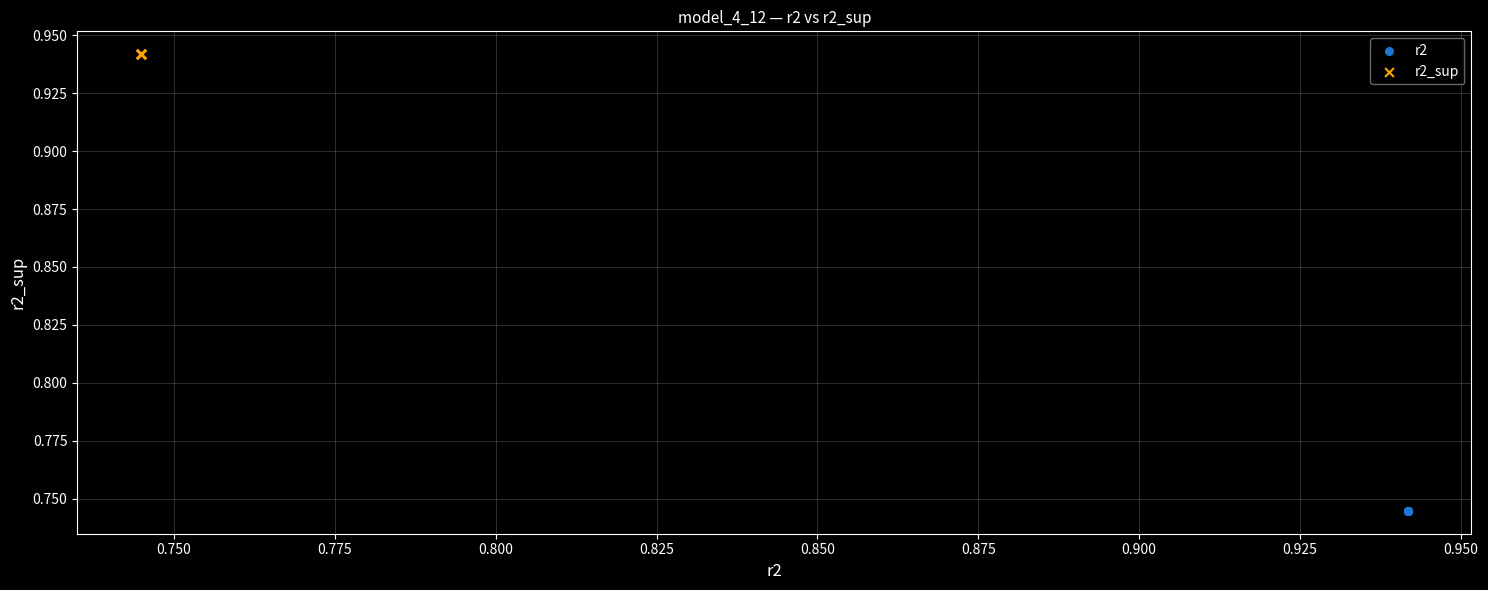

Which series contains the highest Y value?

r2_sup